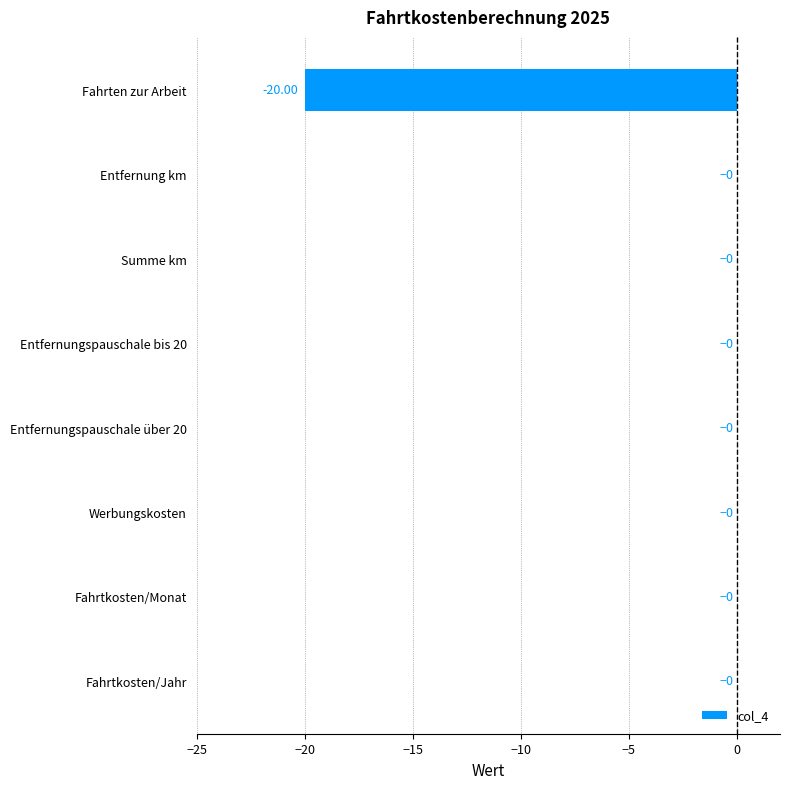

At which label is the value closest to -10?

Fahrten zur Arbeit